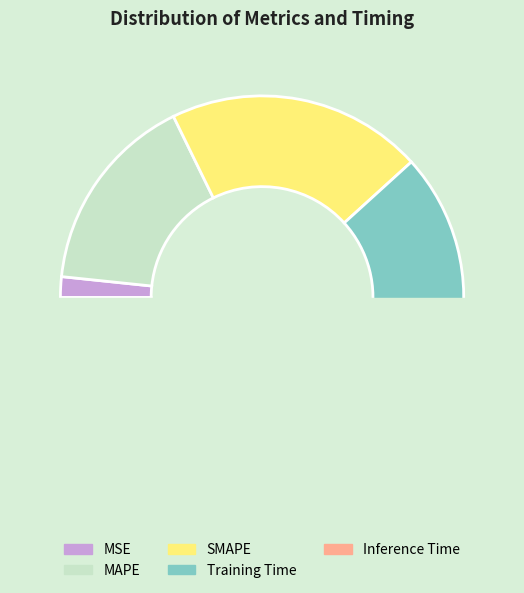

Is it true that SMAPE is 30% of the pie?

False